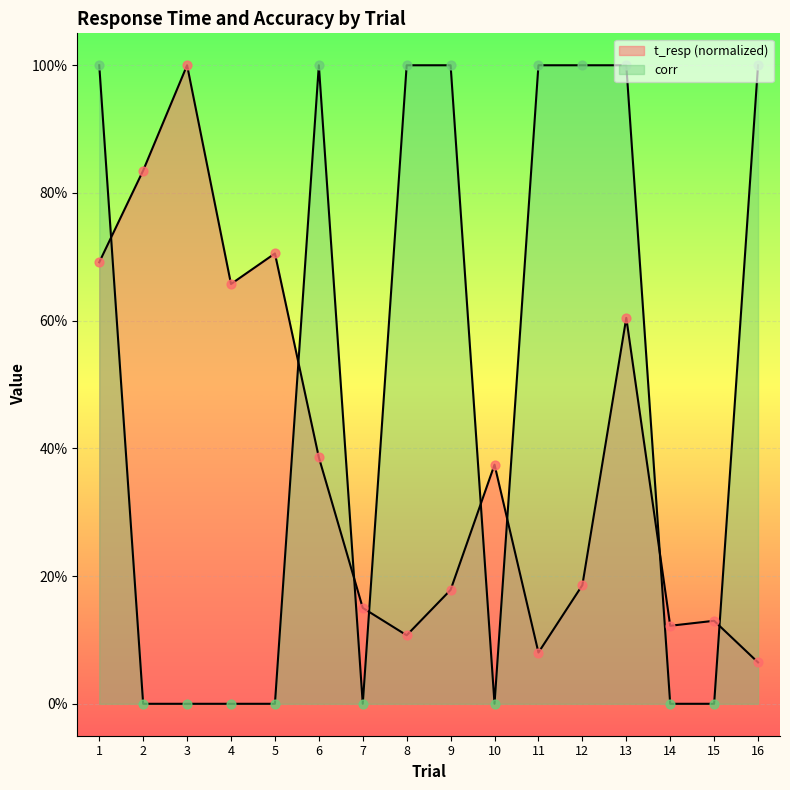

Which series has the largest total across all categories?

corr